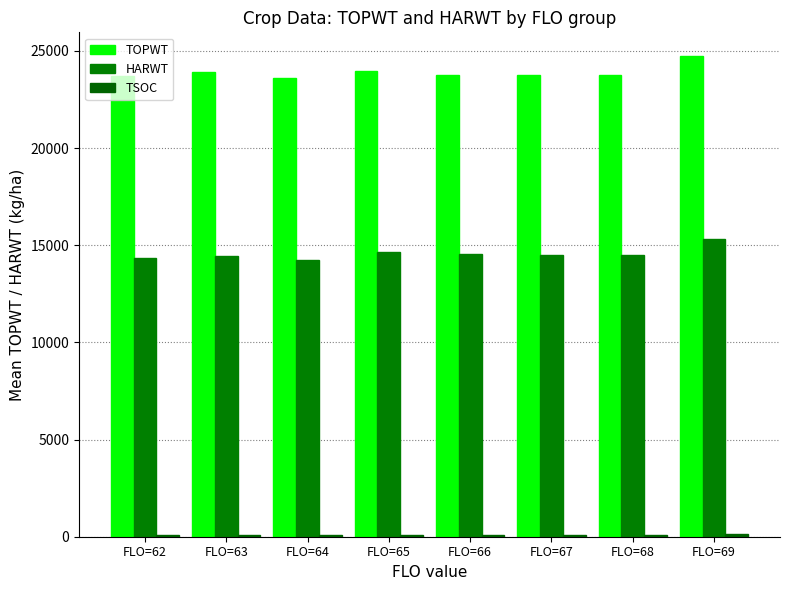

What is the value of the TSOC bar at the 2nd from the left?

94.7